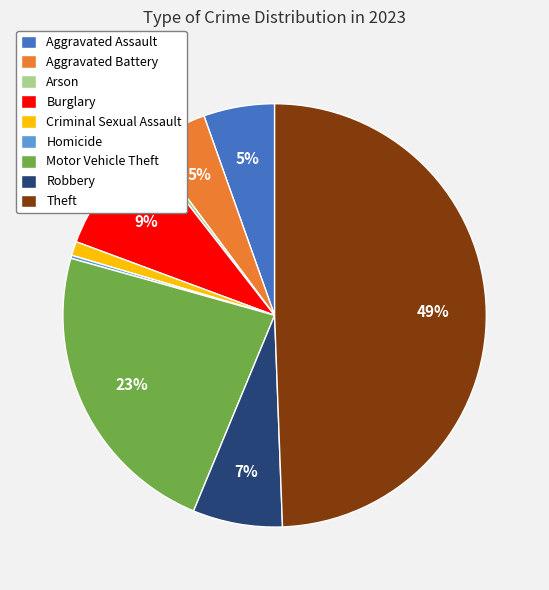

What percentage is the Burglary slice, to the nearest percent?

9%